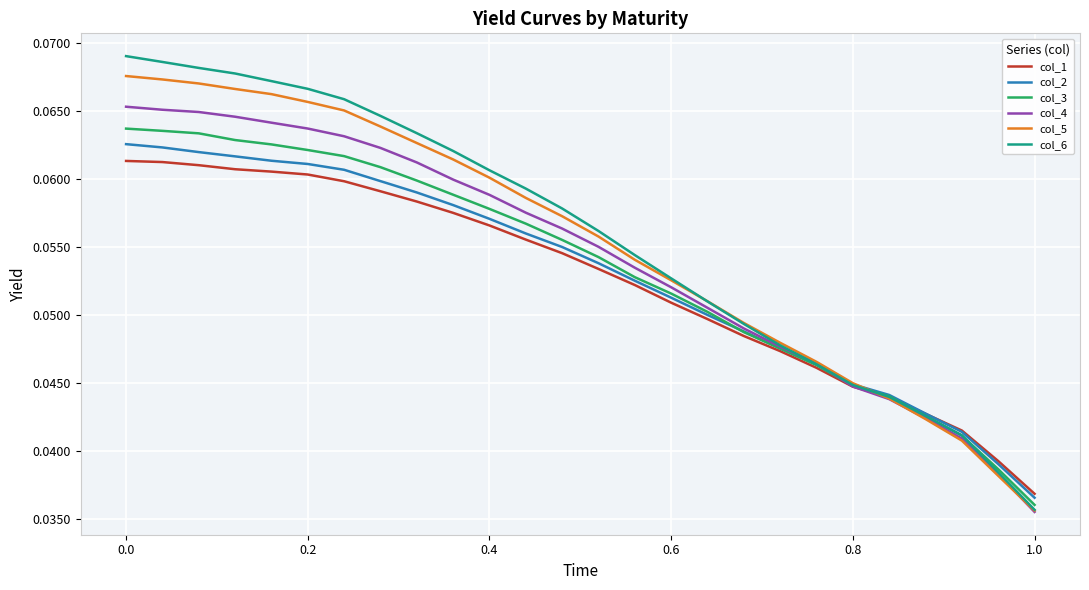

Rank the series by their maximum value, from lowest to highest.

col_1, col_2, col_3, col_4, col_5, col_6